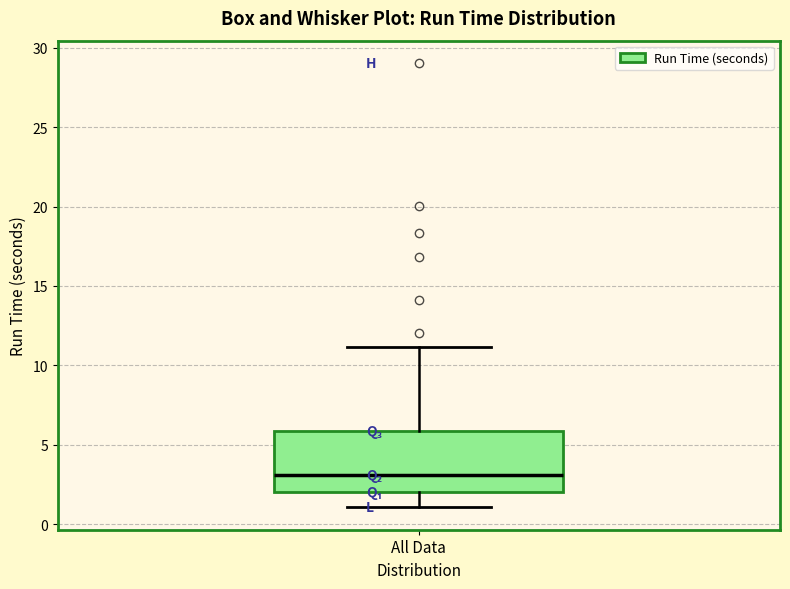

Where is the upper edge of the box for All Data on the y-axis? The values are not printed on the chart, so give them approximately, as read against the axis.

6